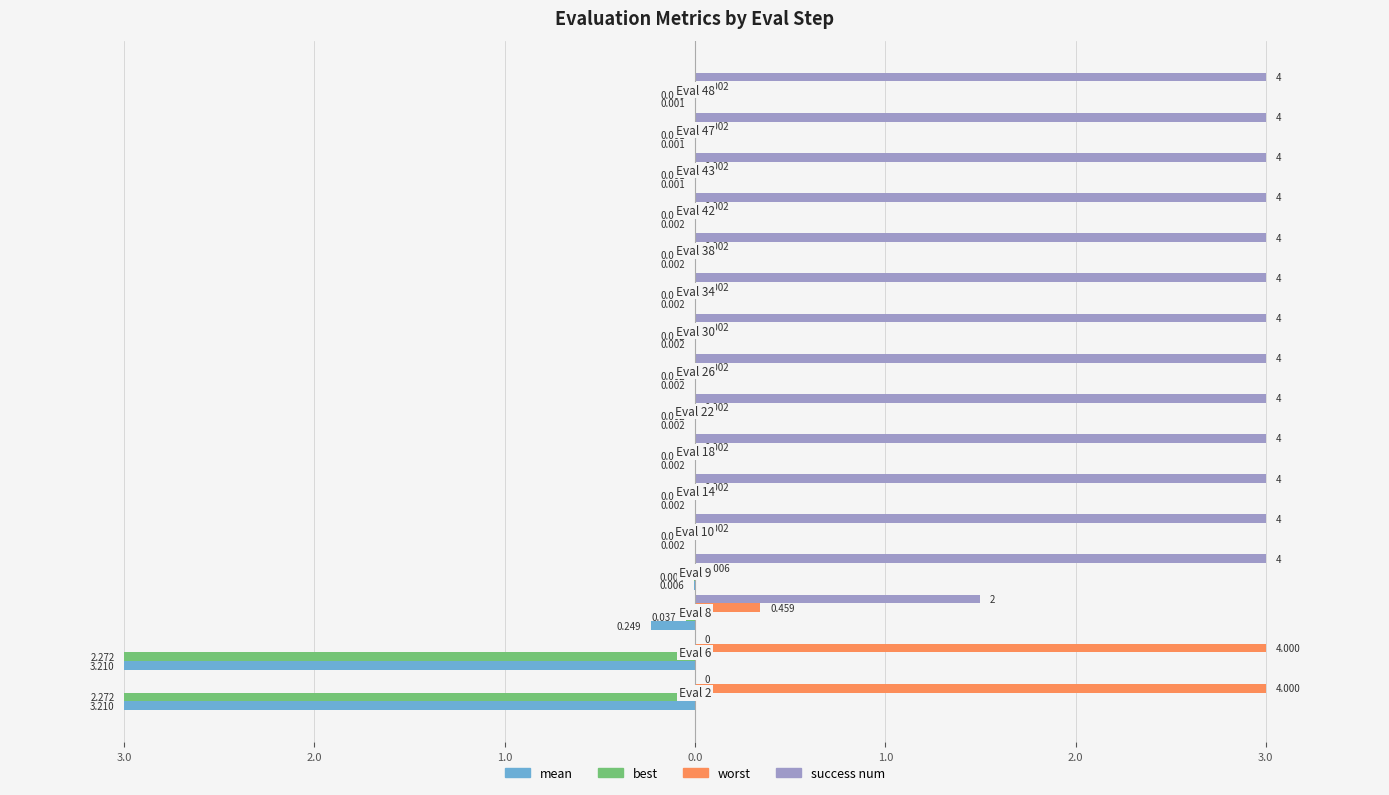

What is the label of the 14th bar from the right?

2.0